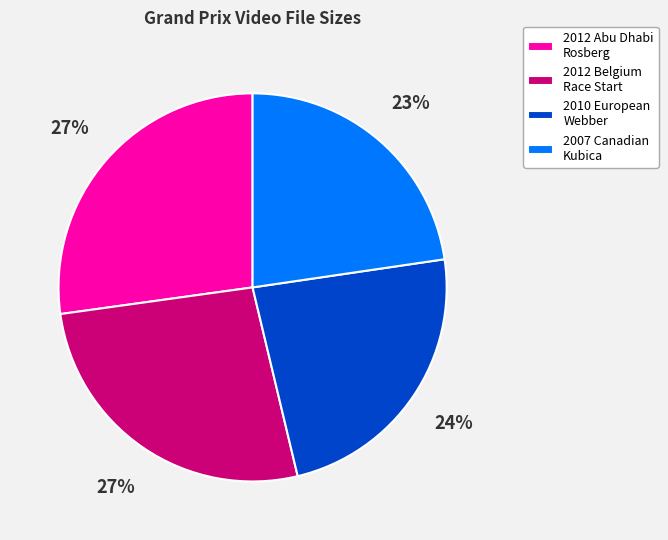

To the nearest percent, what is the average slice percentage?

25%